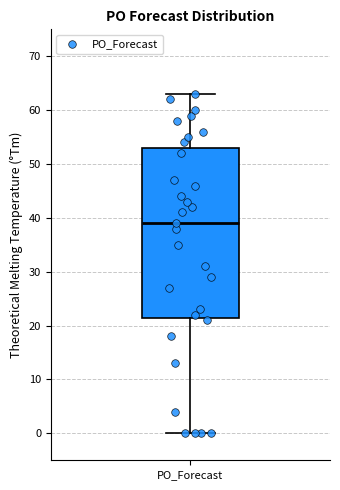

Transcribe this box plot: give where the median line is, the range the box spans, and where the two whiskers end, as read against the y-axis. The values are not printed on the chart, so give them approximately, as read against the axis.

median 39, box 22 to 53, whiskers 0 to 63